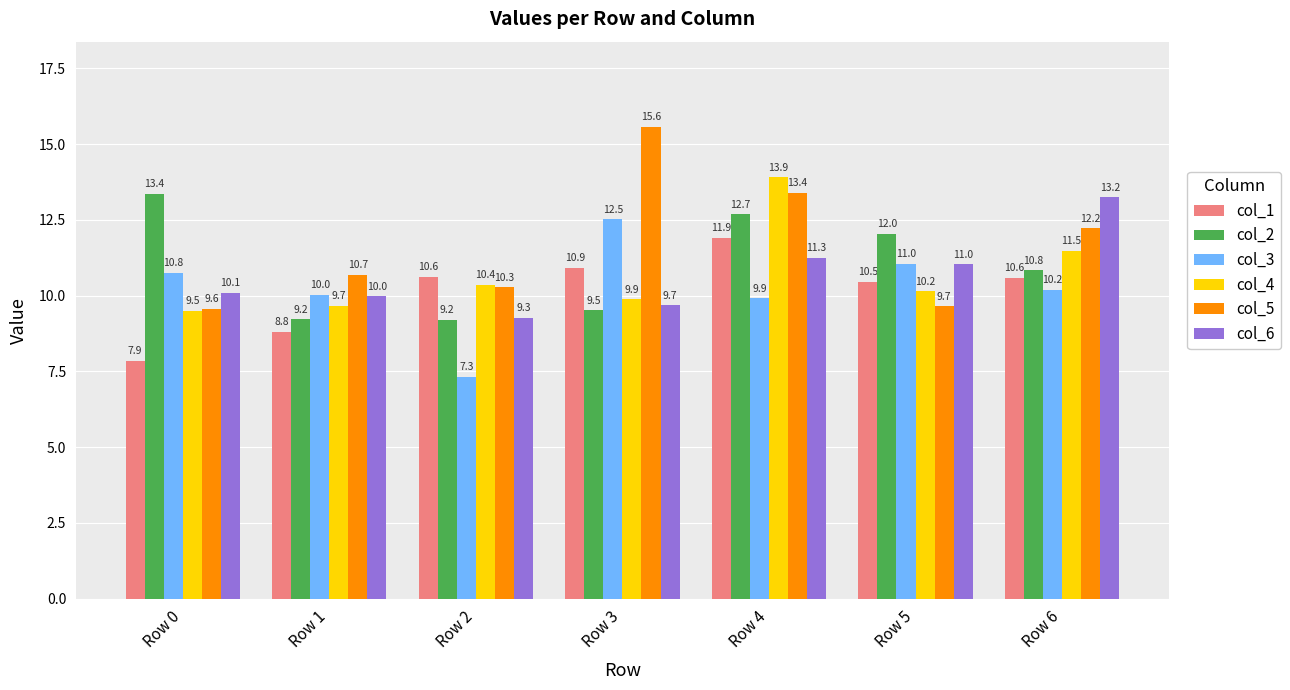

What is the difference between the maximum and minimum values in the col_1 series?

4.1